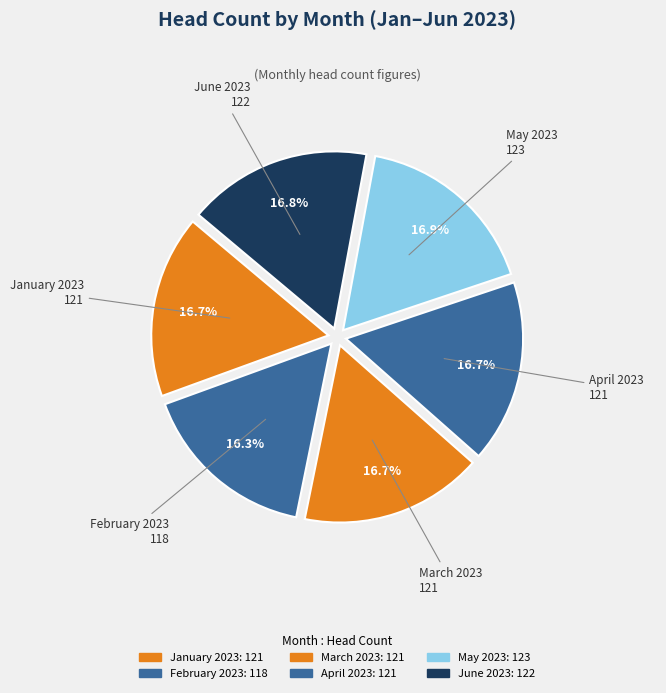

What is the smallest slice in the pie chart?

February 2023